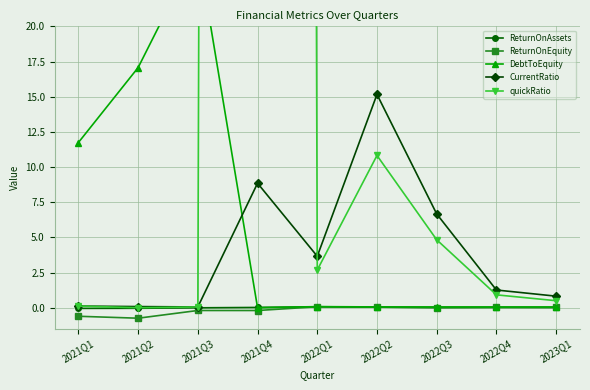

Where is the first local maximum for CurrentRatio?

2021Q4